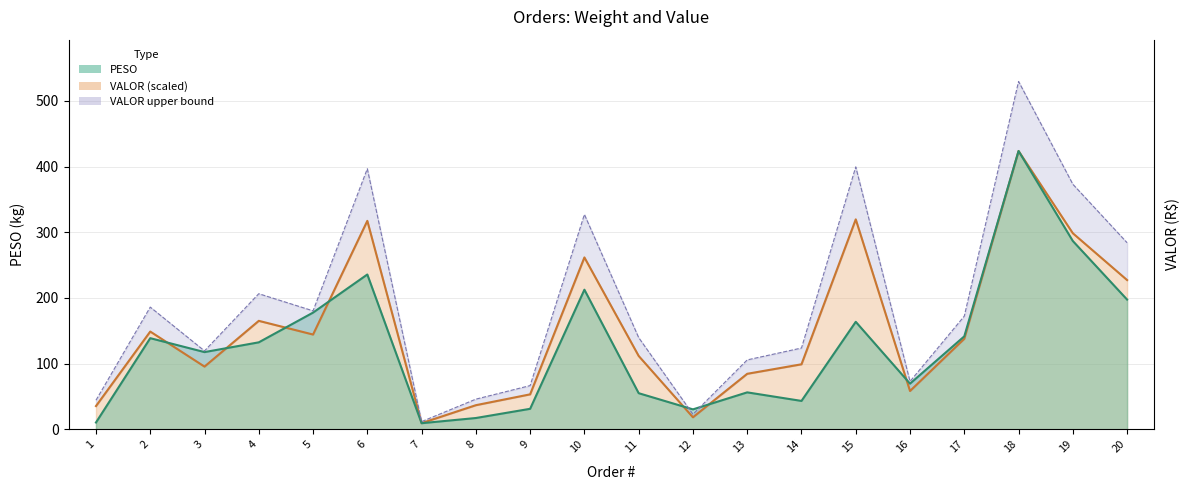

At which category is the sum across all series the highest?

18